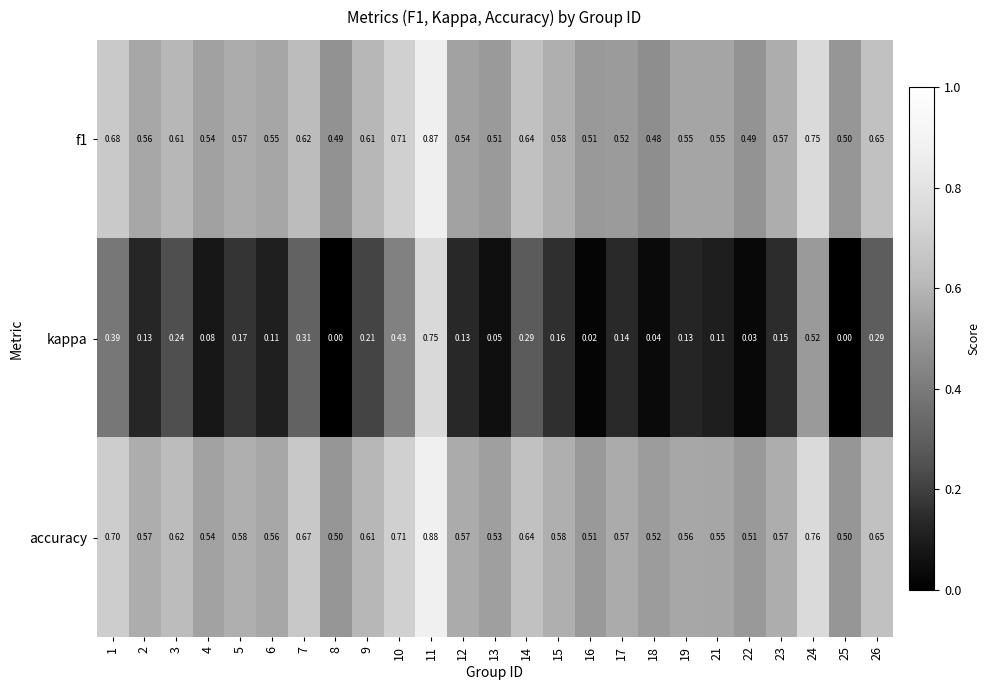

Which series has the widest spread of values?

kappa